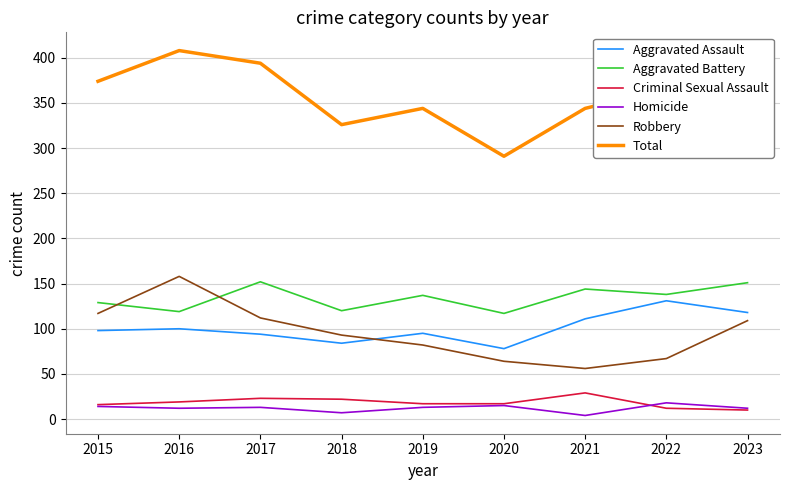

What is the difference between the maximum and minimum values in the Total series?

117